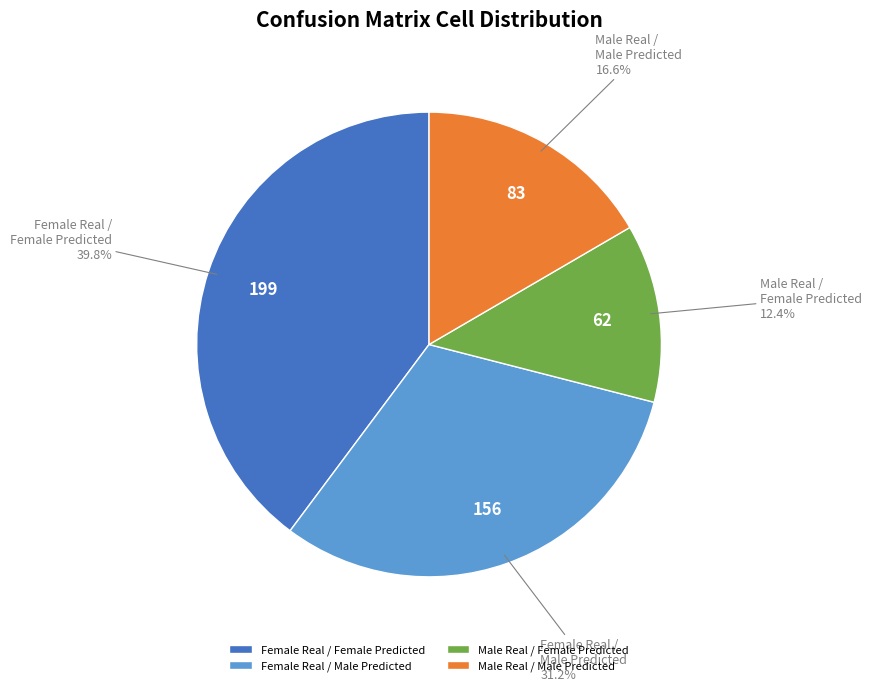

Which category has the biggest portion of the pie?

Female Real / Female Predicted